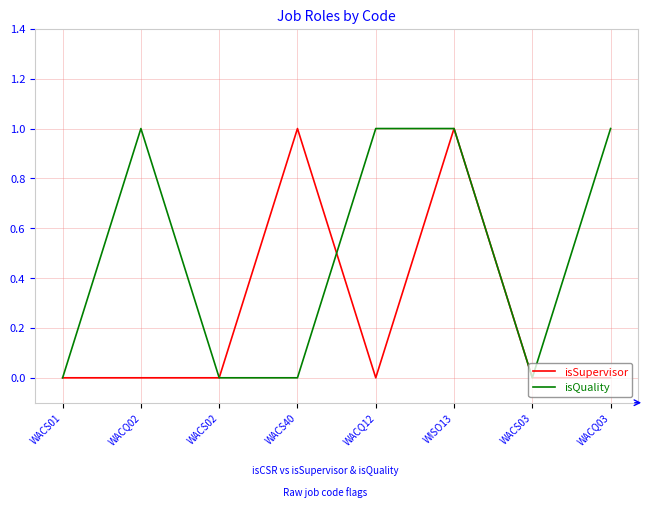

Reading left to right, extract all data points from this chart.

isSupervisor: WACS01=0	WACQ02=0	WACS02=0	WACS40=1	WACQ12=0	WISO13=1	WACS03=0	WACQ03=0
isQuality: WACS01=0	WACQ02=1	WACS02=0	WACS40=0	WACQ12=1	WISO13=1	WACS03=0	WACQ03=1